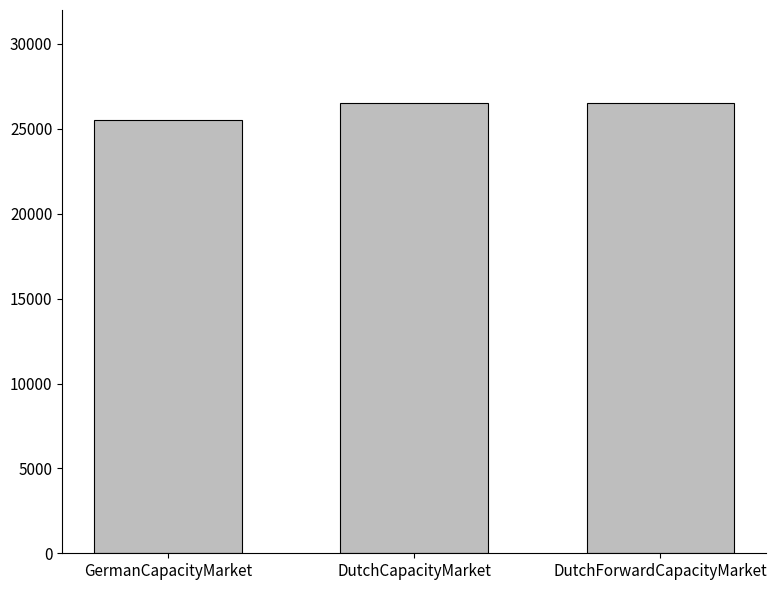

What is the difference between the maximum and minimum values?

1000